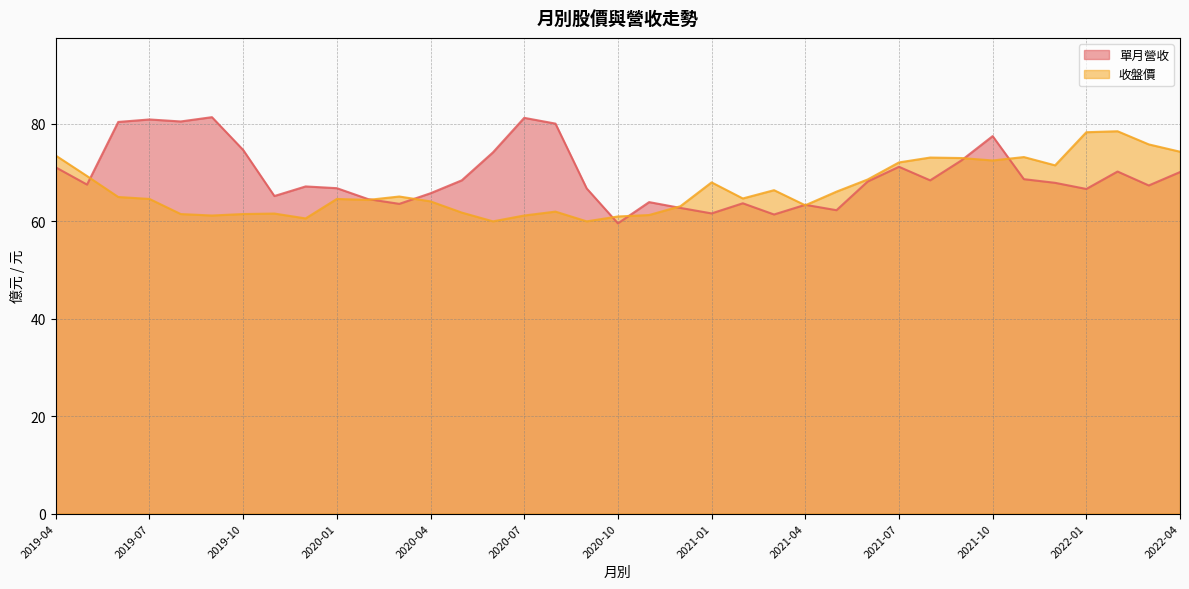

Rank the categories by 單月營收 value from highest to lowest.

2019-09, 2020-07, 2019-07, 2019-08, 2019-06, 2020-08, 2021-10, 2019-10, 2020-06, 2021-09, 2021-07, 2019-04, 2022-02, 2022-04, 2021-11, 2020-05, 2021-08, 2021-06, 2021-12, 2019-05, 2022-03, 2019-12, 2020-01, 2020-09, 2022-01, 2020-04, 2019-11, 2020-02, 2020-11, 2021-02, 2020-03, 2021-04, 2020-12, 2021-05, 2021-01, 2021-03, 2020-10